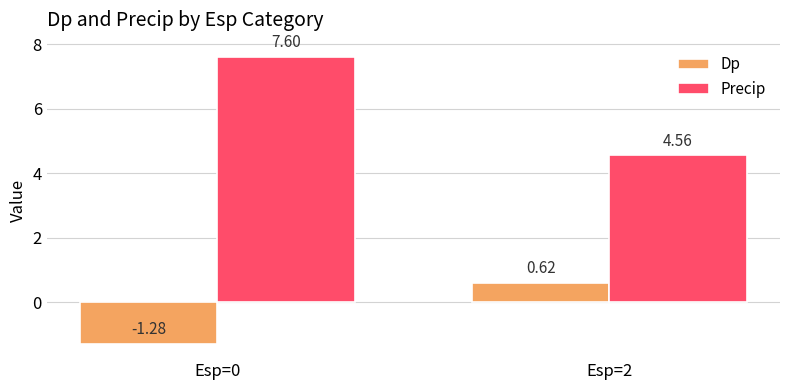

How many data points in Precip are less than 7?

1